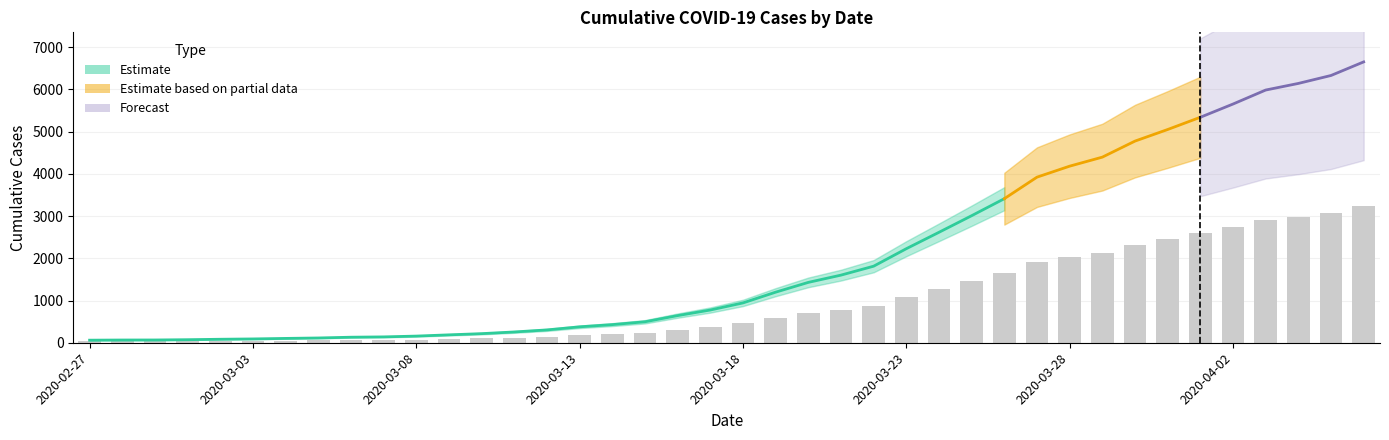

Rank the categories by value from highest to lowest.

2020-04-06, 2020-04-05, 2020-04-04, 2020-04-03, 2020-04-02, 2020-04-01, 2020-03-31, 2020-03-30, 2020-03-29, 2020-03-28, 2020-03-27, 2020-03-26, 2020-03-25, 2020-03-24, 2020-03-23, 2020-03-22, 2020-03-21, 2020-03-20, 2020-03-19, 2020-03-18, 2020-03-17, 2020-03-16, 2020-03-15, 2020-03-14, 2020-03-13, 2020-03-12, 2020-03-11, 2020-03-10, 2020-03-09, 2020-03-08, 2020-03-07, 2020-03-06, 2020-03-05, 2020-03-04, 2020-03-03, 2020-03-02, 2020-03-01, 2020-02-29, 2020-02-28, 2020-02-27